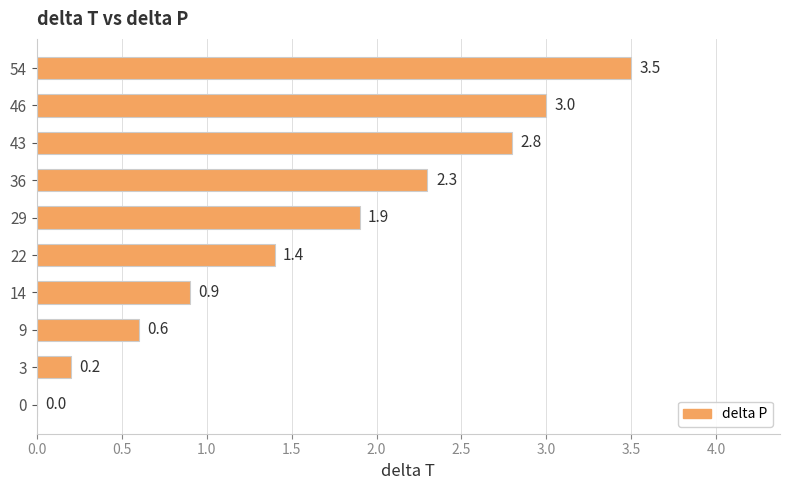

What is the sum of all values?

16.6